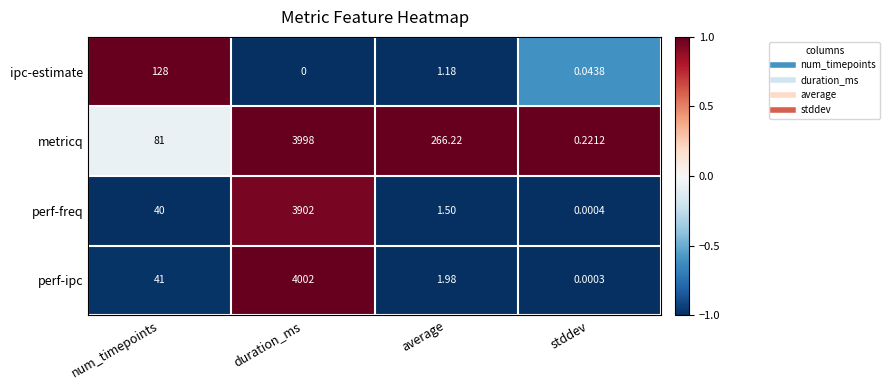

At which category does the chart reach its minimum across all series?

duration_ms